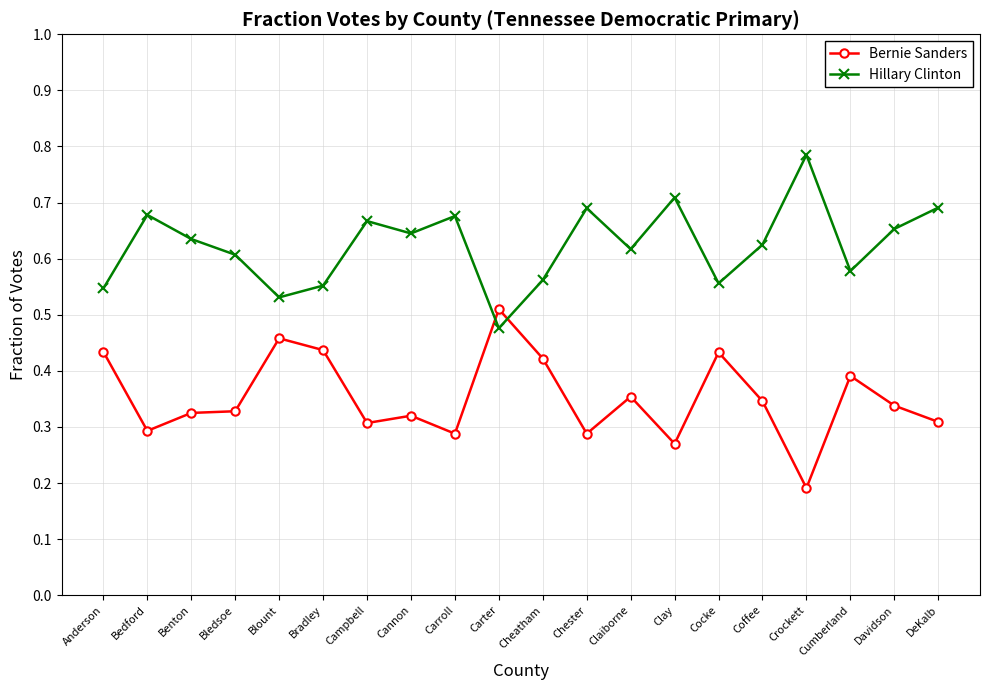

Between which two adjacent categories do Hillary Clinton and Bernie Sanders first intersect?

Carroll and Carter